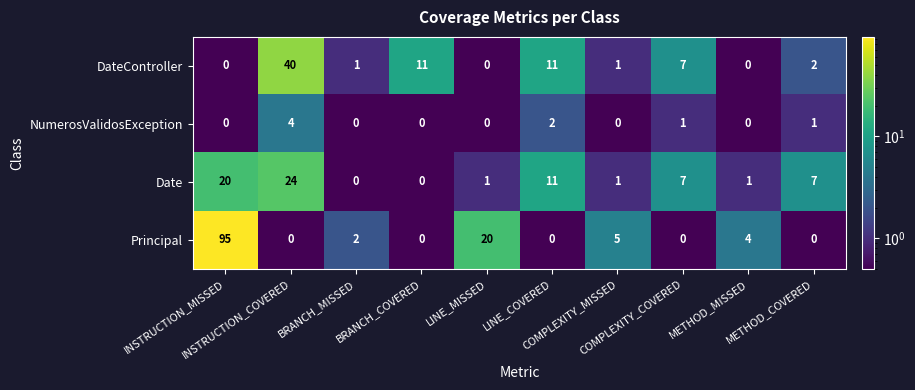

What is the maximum value for DateController?

40